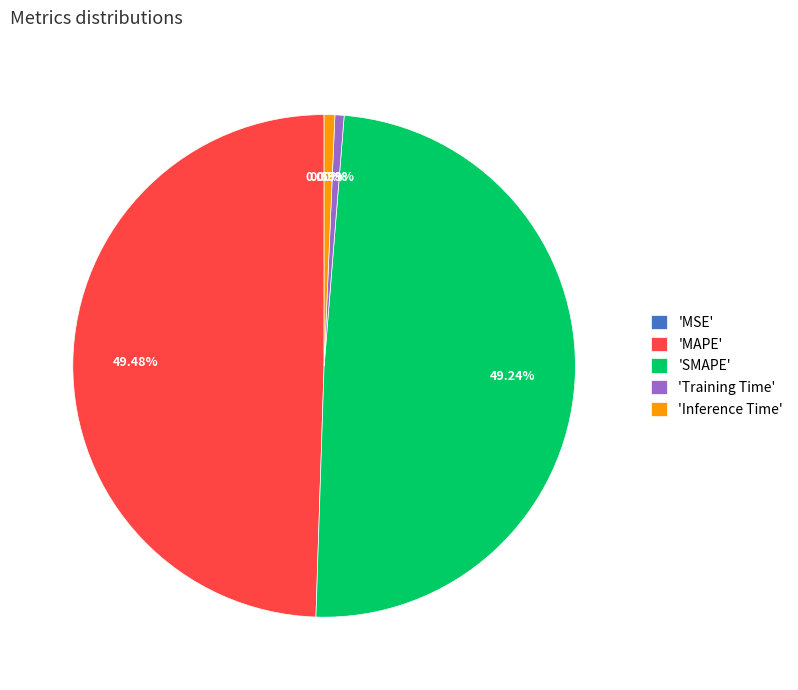

Between 'Inference Time' and 'MAPE', which is larger?

'MAPE'